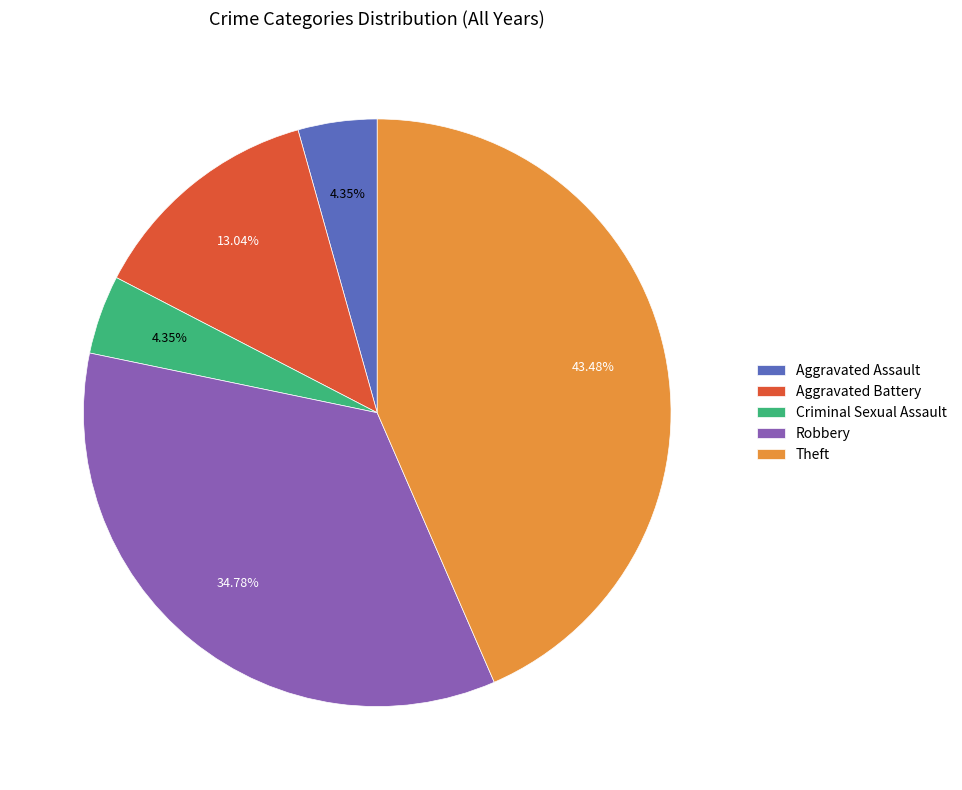

Is Aggravated Assault the majority of the pie?

No